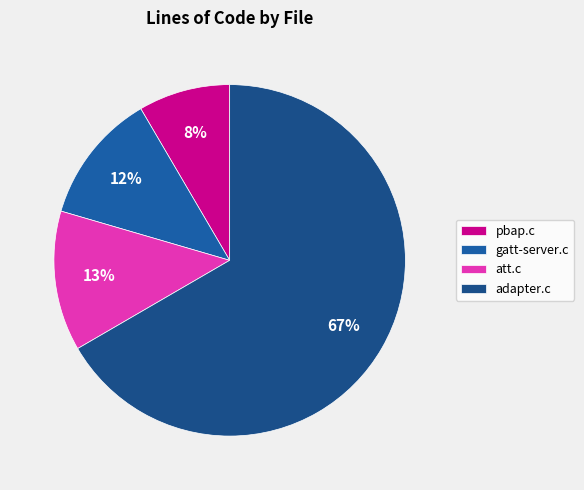

Does any single category account for the majority?

Yes